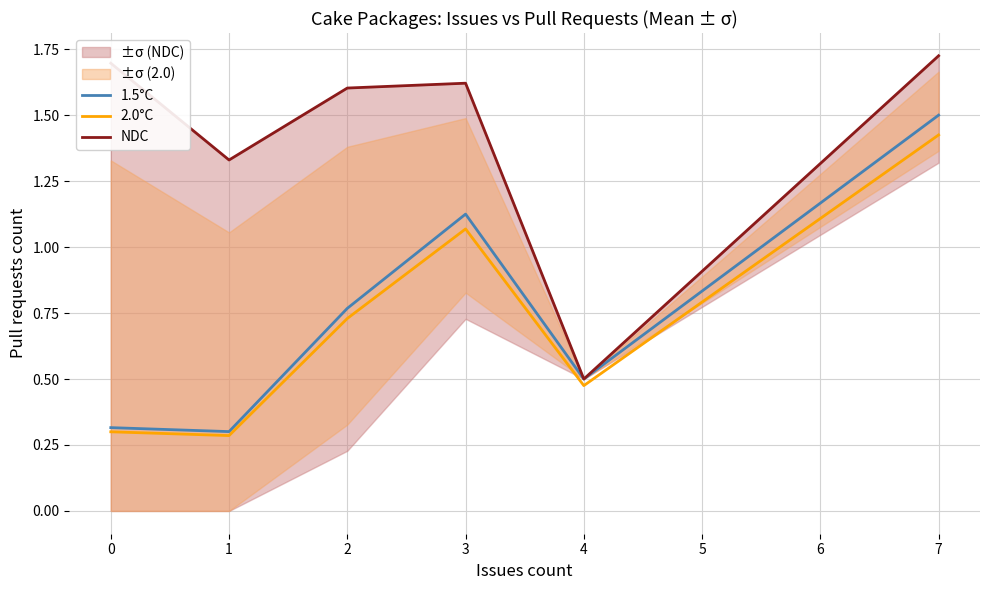

The 1.5°C series shows 0.3 at 0. True or false?

True